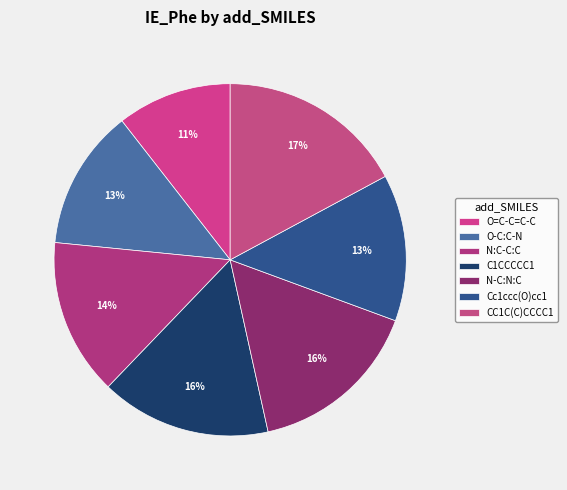

What is the ratio of the value at CC1C(C)CCCC1 to the value at N:C-C:C?

1.2